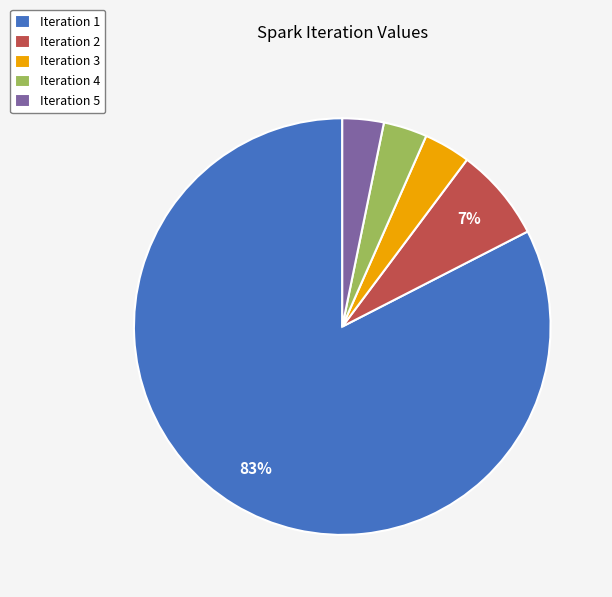

What percentage is the Iteration 2 slice, to the nearest percent?

7%